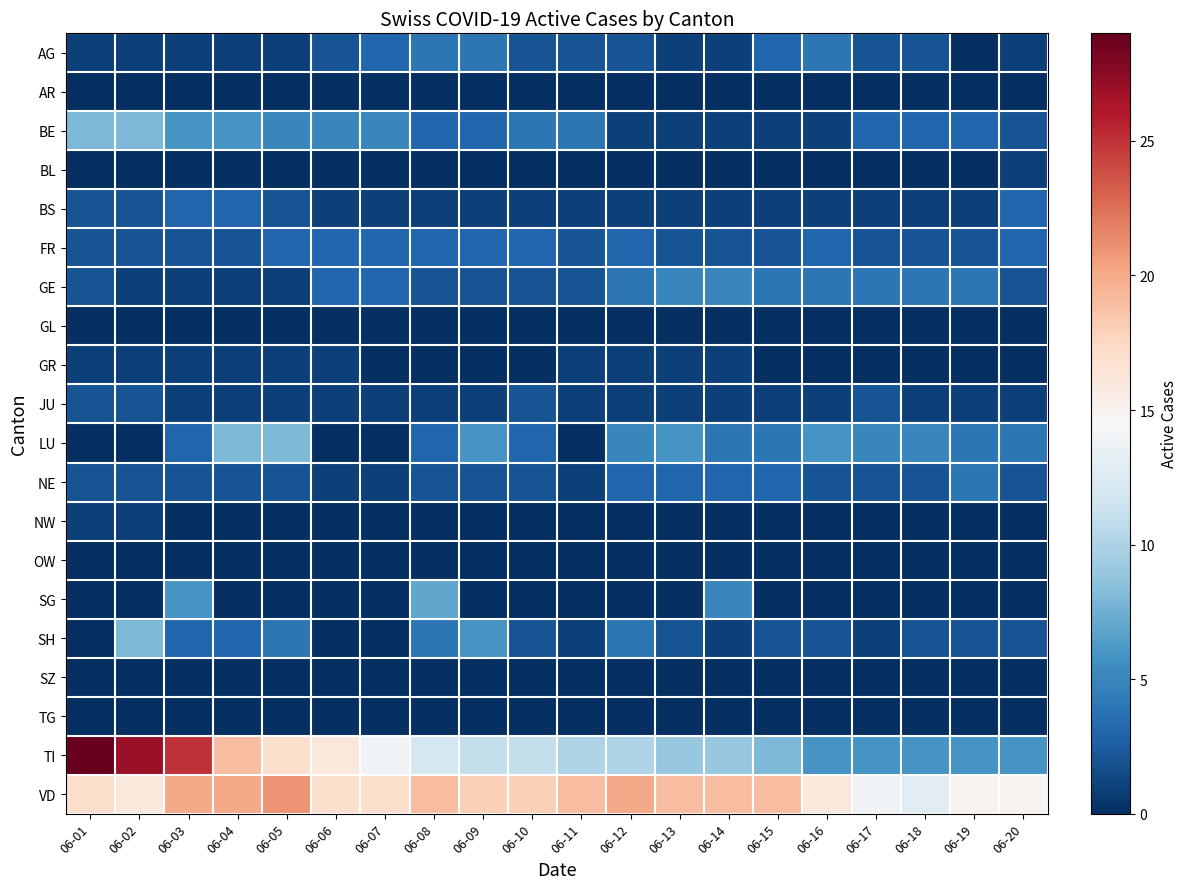

Reading left to right, what are all the values shown in this chart?

AG: 06-01=1	06-02=1	06-03=1	06-04=1	06-05=1	06-06=2	06-07=3	06-08=4	06-09=4	06-10=2	06-11=2	06-12=2	06-13=1	06-14=1	06-15=3	06-16=4	06-17=2	06-18=2	06-19=0	06-20=1
AR: 06-01=0	06-02=0	06-03=0	06-04=0	06-05=0	06-06=0	06-07=0	06-08=0	06-09=0	06-10=0	06-11=0	06-12=0	06-13=0	06-14=0	06-15=0	06-16=0	06-17=0	06-18=0	06-19=0	06-20=0
BE: 06-01=8	06-02=8	06-03=6	06-04=6	06-05=5	06-06=5	06-07=5	06-08=3	06-09=3	06-10=4	06-11=4	06-12=1	06-13=1	06-14=1	06-15=1	06-16=1	06-17=3	06-18=3	06-19=3	06-20=2
BL: 06-01=0	06-02=0	06-03=0	06-04=0	06-05=0	06-06=0	06-07=0	06-08=0	06-09=0	06-10=0	06-11=0	06-12=0	06-13=0	06-14=0	06-15=0	06-16=0	06-17=0	06-18=0	06-19=0	06-20=1
BS: 06-01=2	06-02=2	06-03=3	06-04=3	06-05=2	06-06=1	06-07=1	06-08=1	06-09=1	06-10=1	06-11=1	06-12=1	06-13=1	06-14=1	06-15=1	06-16=1	06-17=1	06-18=1	06-19=1	06-20=3
FR: 06-01=2	06-02=2	06-03=2	06-04=2	06-05=3	06-06=3	06-07=3	06-08=3	06-09=3	06-10=3	06-11=2	06-12=3	06-13=2	06-14=2	06-15=2	06-16=3	06-17=2	06-18=2	06-19=2	06-20=3
GE: 06-01=2	06-02=1	06-03=1	06-04=1	06-05=1	06-06=3	06-07=3	06-08=2	06-09=2	06-10=2	06-11=2	06-12=4	06-13=5	06-14=5	06-15=4	06-16=4	06-17=4	06-18=4	06-19=4	06-20=2
GL: 06-01=0	06-02=0	06-03=0	06-04=0	06-05=0	06-06=0	06-07=0	06-08=0	06-09=0	06-10=0	06-11=0	06-12=0	06-13=0	06-14=0	06-15=0	06-16=0	06-17=0	06-18=0	06-19=0	06-20=0
GR: 06-01=1	06-02=1	06-03=1	06-04=1	06-05=1	06-06=1	06-07=0	06-08=0	06-09=0	06-10=0	06-11=1	06-12=1	06-13=1	06-14=1	06-15=0	06-16=0	06-17=0	06-18=0	06-19=0	06-20=0
JU: 06-01=2	06-02=2	06-03=1	06-04=1	06-05=1	06-06=1	06-07=1	06-08=1	06-09=1	06-10=2	06-11=1	06-12=1	06-13=1	06-14=1	06-15=1	06-16=1	06-17=2	06-18=1	06-19=1	06-20=1
LU: 06-01=0	06-02=0	06-03=3	06-04=8	06-05=8	06-06=0	06-07=0	06-08=3	06-09=6	06-10=3	06-11=0	06-12=5	06-13=6	06-14=4	06-15=4	06-16=6	06-17=5	06-18=5	06-19=4	06-20=4
NE: 06-01=2	06-02=2	06-03=2	06-04=2	06-05=2	06-06=1	06-07=1	06-08=2	06-09=2	06-10=2	06-11=1	06-12=3	06-13=3	06-14=3	06-15=3	06-16=2	06-17=2	06-18=2	06-19=4	06-20=2
NW: 06-01=1	06-02=1	06-03=0	06-04=0	06-05=0	06-06=0	06-07=0	06-08=0	06-09=0	06-10=0	06-11=0	06-12=0	06-13=0	06-14=0	06-15=0	06-16=0	06-17=0	06-18=0	06-19=0	06-20=0
OW: 06-01=0	06-02=0	06-03=0	06-04=0	06-05=0	06-06=0	06-07=0	06-08=0	06-09=0	06-10=0	06-11=0	06-12=0	06-13=0	06-14=0	06-15=0	06-16=0	06-17=0	06-18=0	06-19=0	06-20=0
SG: 06-01=0	06-02=0	06-03=6	06-04=0	06-05=0	06-06=0	06-07=0	06-08=7	06-09=0	06-10=0	06-11=0	06-12=0	06-13=0	06-14=5	06-15=0	06-16=0	06-17=0	06-18=0	06-19=0	06-20=0
SH: 06-01=0	06-02=8	06-03=3	06-04=3	06-05=4	06-06=0	06-07=0	06-08=4	06-09=6	06-10=2	06-11=1	06-12=4	06-13=2	06-14=1	06-15=2	06-16=2	06-17=1	06-18=2	06-19=2	06-20=2
SZ: 06-01=0	06-02=0	06-03=0	06-04=0	06-05=0	06-06=0	06-07=0	06-08=0	06-09=0	06-10=0	06-11=0	06-12=0	06-13=0	06-14=0	06-15=0	06-16=0	06-17=0	06-18=0	06-19=0	06-20=0
TG: 06-01=0	06-02=0	06-03=0	06-04=0	06-05=0	06-06=0	06-07=0	06-08=0	06-09=0	06-10=0	06-11=0	06-12=0	06-13=0	06-14=0	06-15=0	06-16=0	06-17=0	06-18=0	06-19=0	06-20=0
TI: 06-01=29	06-02=27	06-03=25	06-04=19	06-05=17	06-06=16	06-07=14	06-08=12	06-09=11	06-10=11	06-11=10	06-12=10	06-13=9	06-14=9	06-15=8	06-16=6	06-17=6	06-18=6	06-19=6	06-20=6
VD: 06-01=17	06-02=16	06-03=20	06-04=20	06-05=21	06-06=17	06-07=17	06-08=19	06-09=18	06-10=18	06-11=19	06-12=20	06-13=19	06-14=19	06-15=19	06-16=16	06-17=14	06-18=13	06-19=15	06-20=15